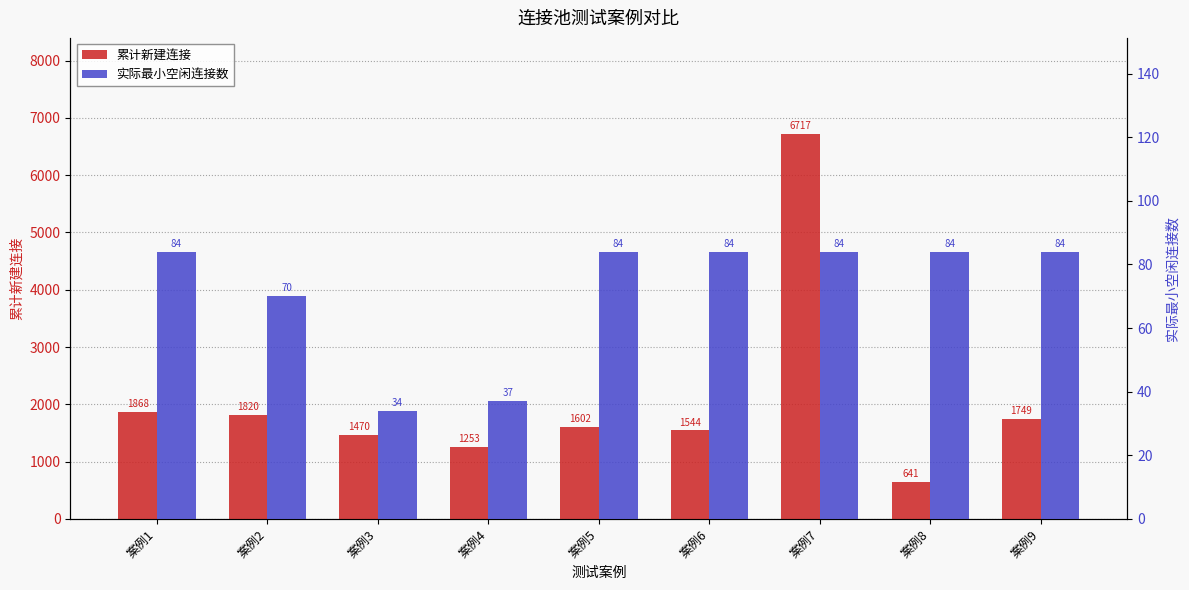

The value of 实际最小空闲连接数 at 案例6 is 84. True or false?

True